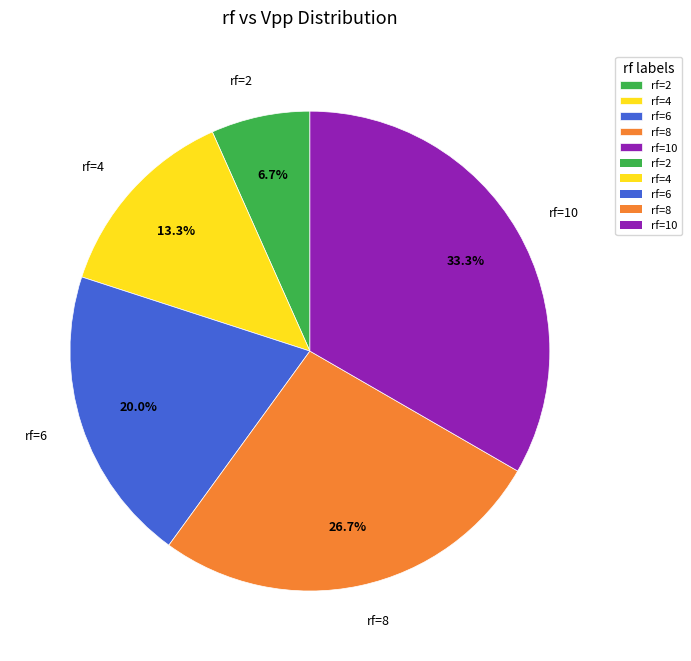

Rank the categories by value from highest to lowest.

rf=10, rf=8, rf=6, rf=4, rf=2